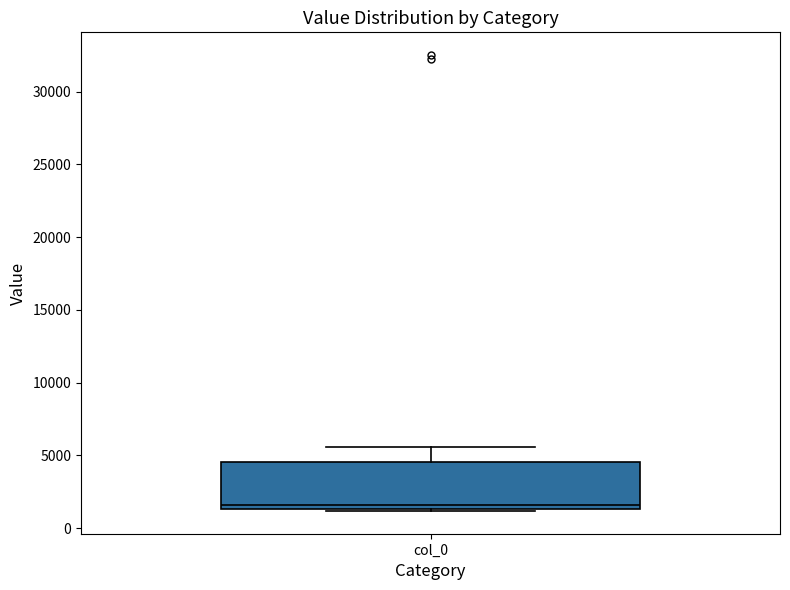

Where is the lower edge of the box for col_0 on the y-axis? The values are not printed on the chart, so give them approximately, as read against the axis.

1500